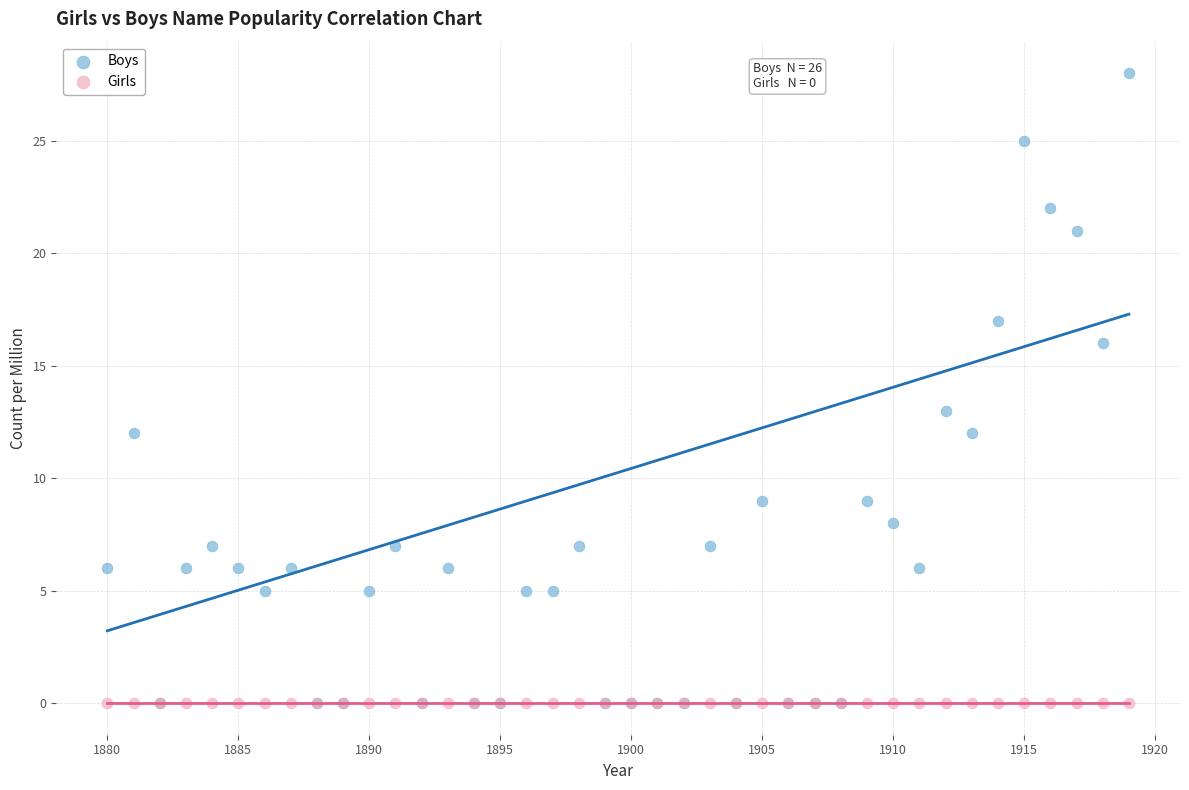

In the Boys series, what Y value is closest to 14?

13